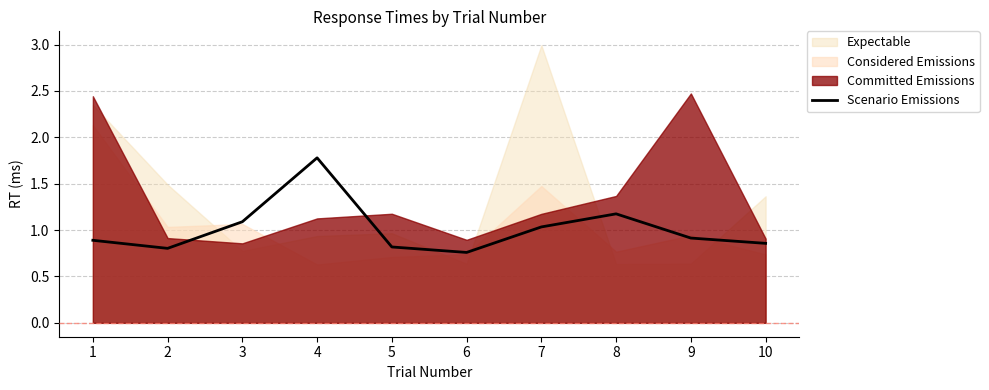

What is the difference between the second highest and second lowest values?

0.4